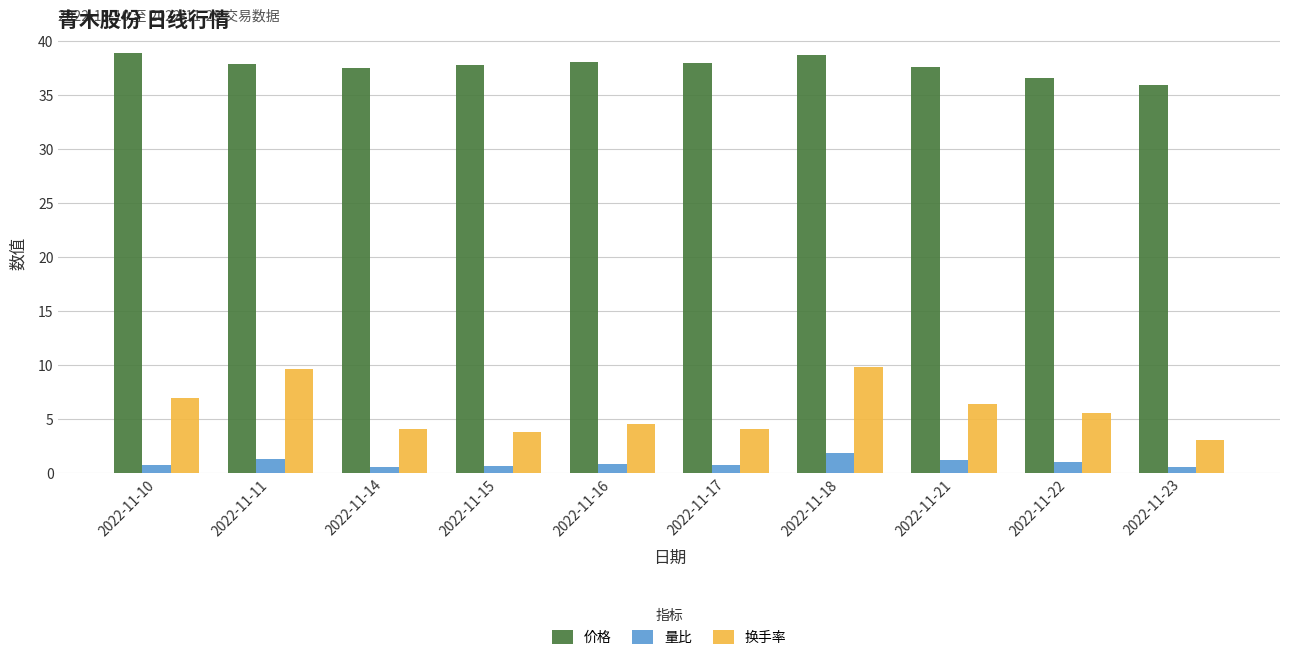

Does the chart contain any negative values?

No